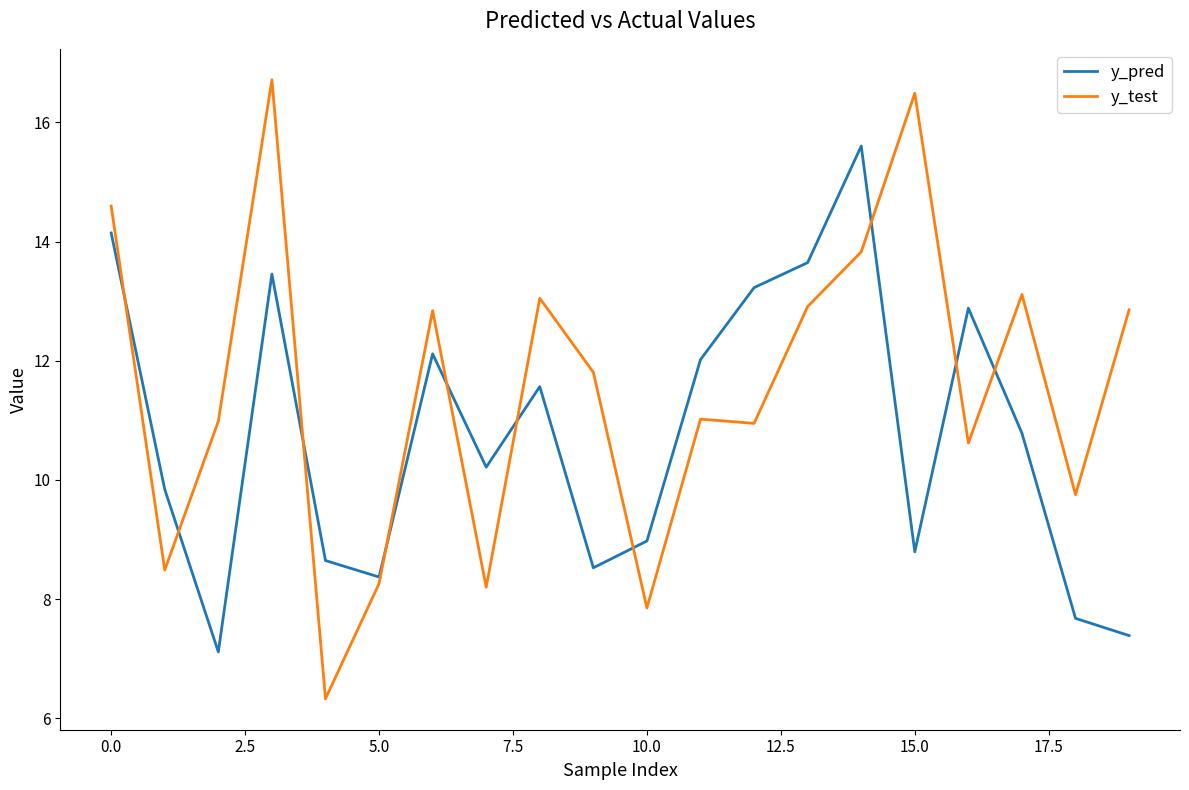

What is the minimum value for y_pred?

7.1